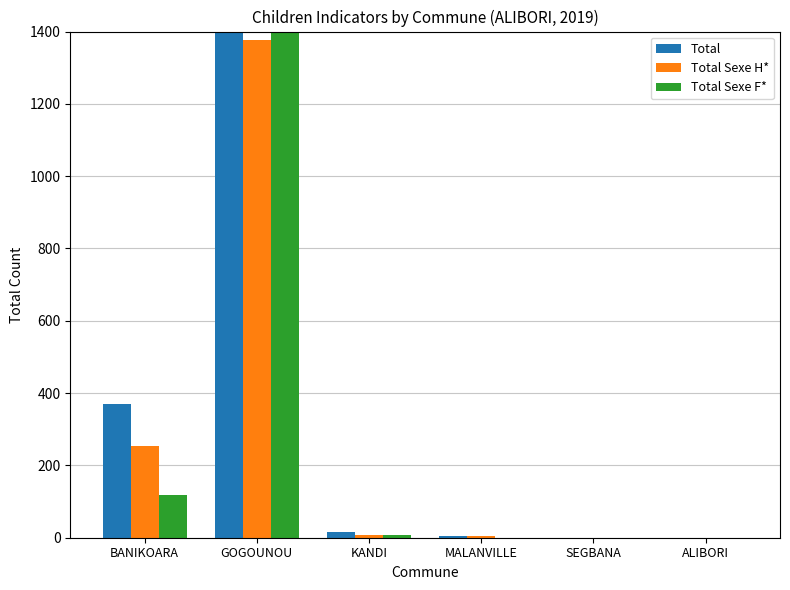

Is the value of Total Sexe F* at MALANVILLE greater than the value of Total at BANIKOARA?

No